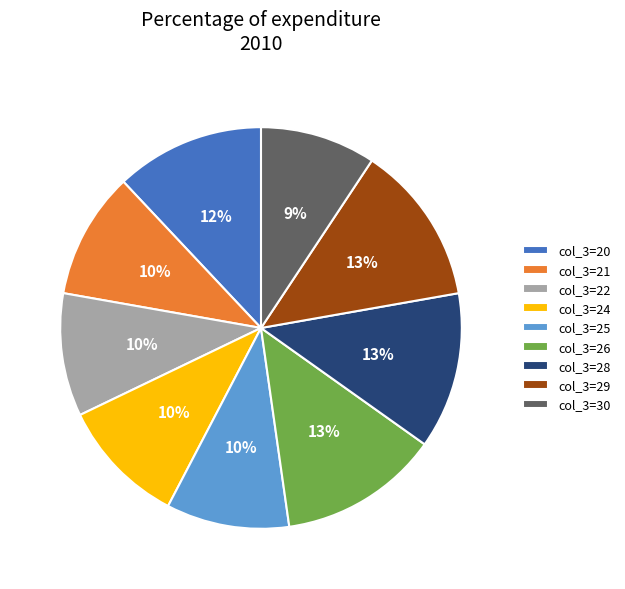

Is it true that col_3=22 is 19% of the pie?

False